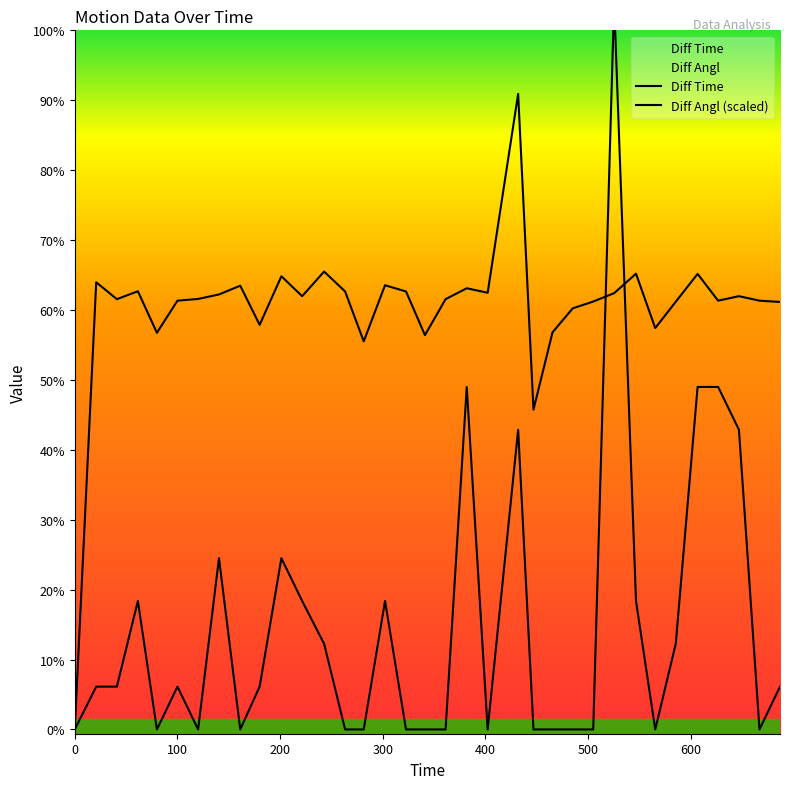

Between 525.44 and 667.04, which is larger?

525.44